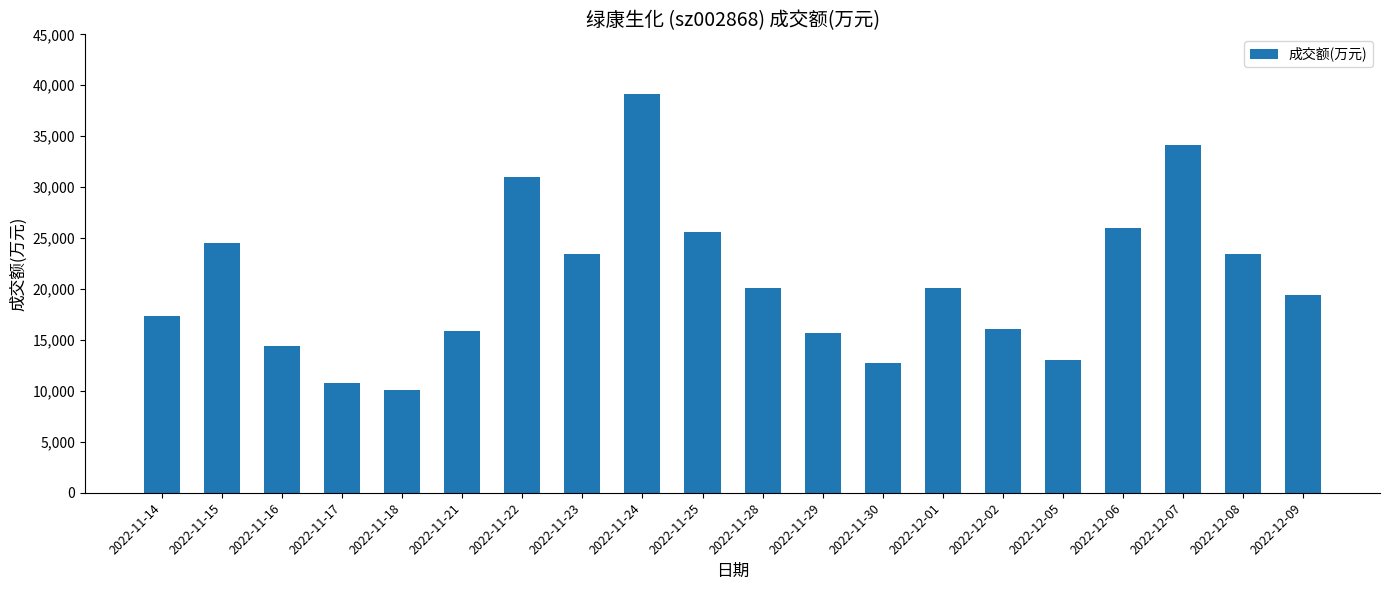

What is the label of the 16th bar from the right?

2022-11-18